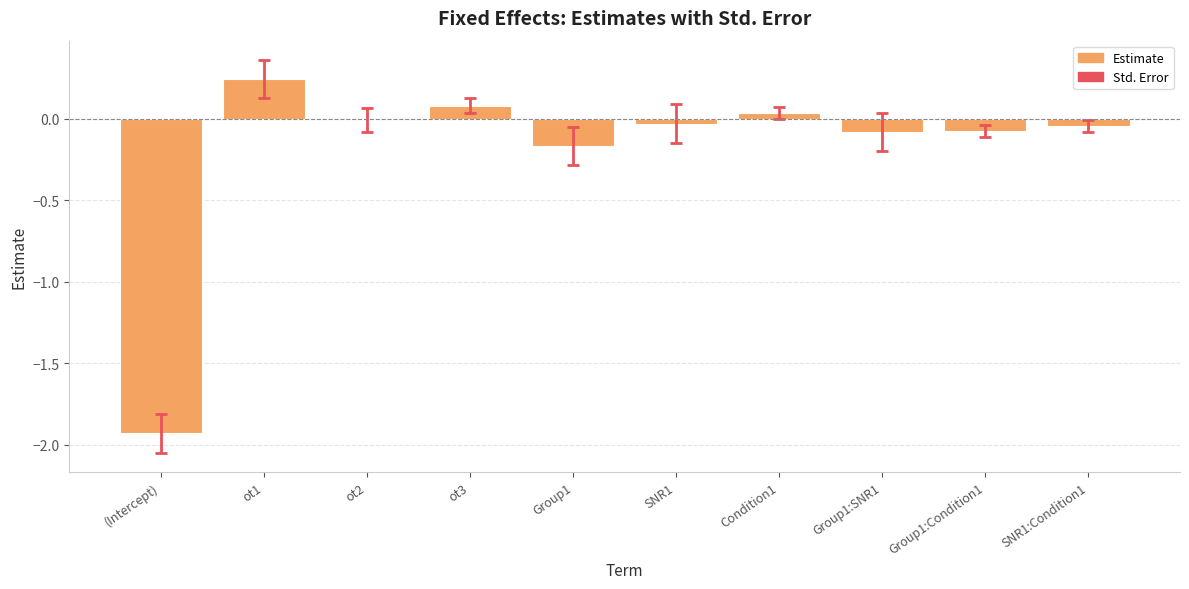

Is it true that the value at ot3 is 0.1?

True